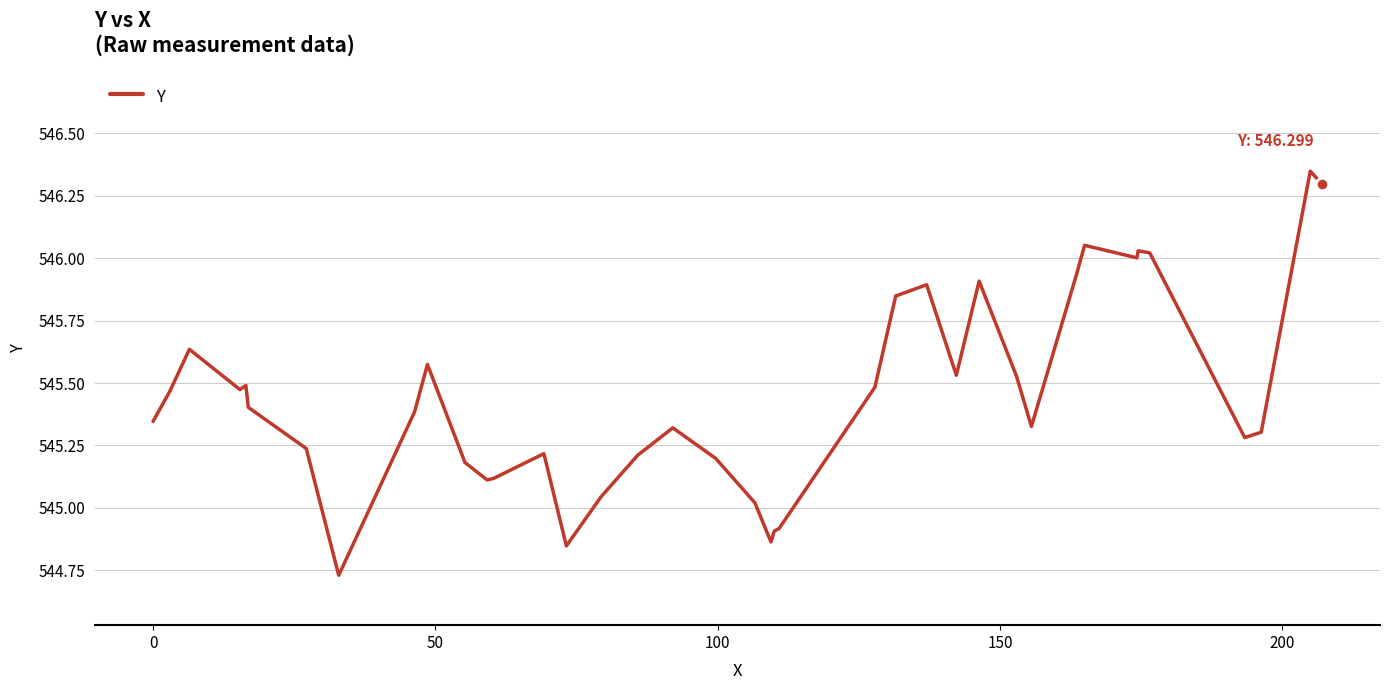

What is the difference between the maximum and minimum values?

1.6